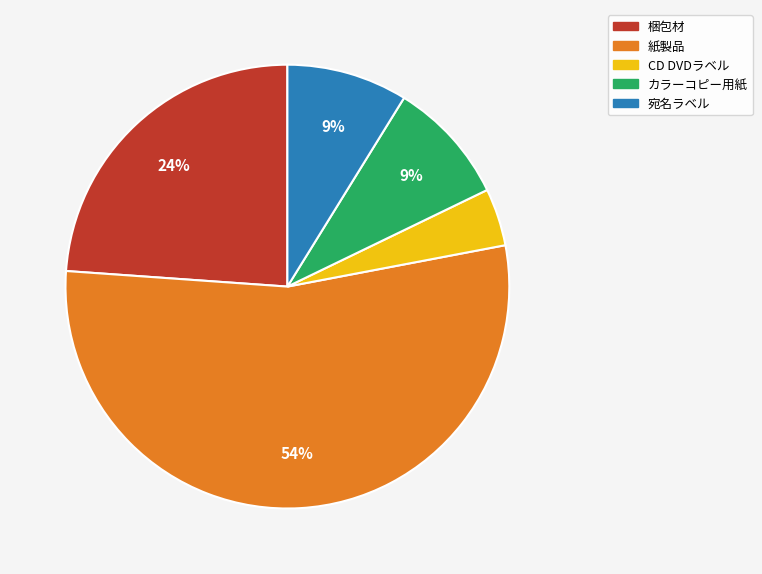

Approximately how many times larger is the value at CD DVDラベル compared to 紙製品?

0.1